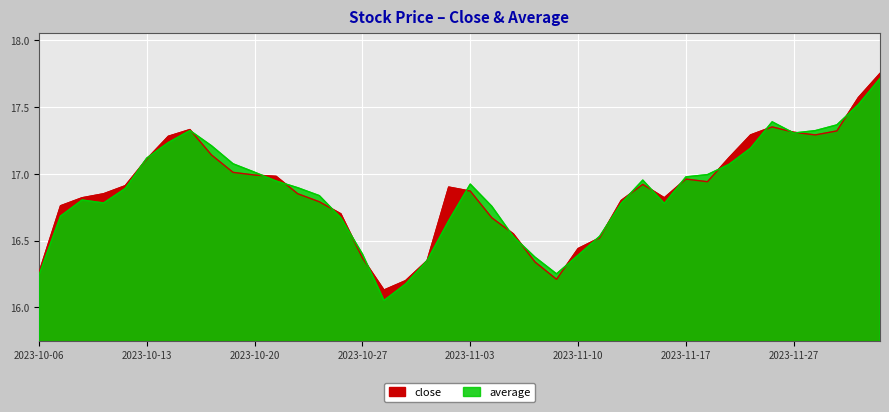

What are all the series names shown in the legend?

close, average